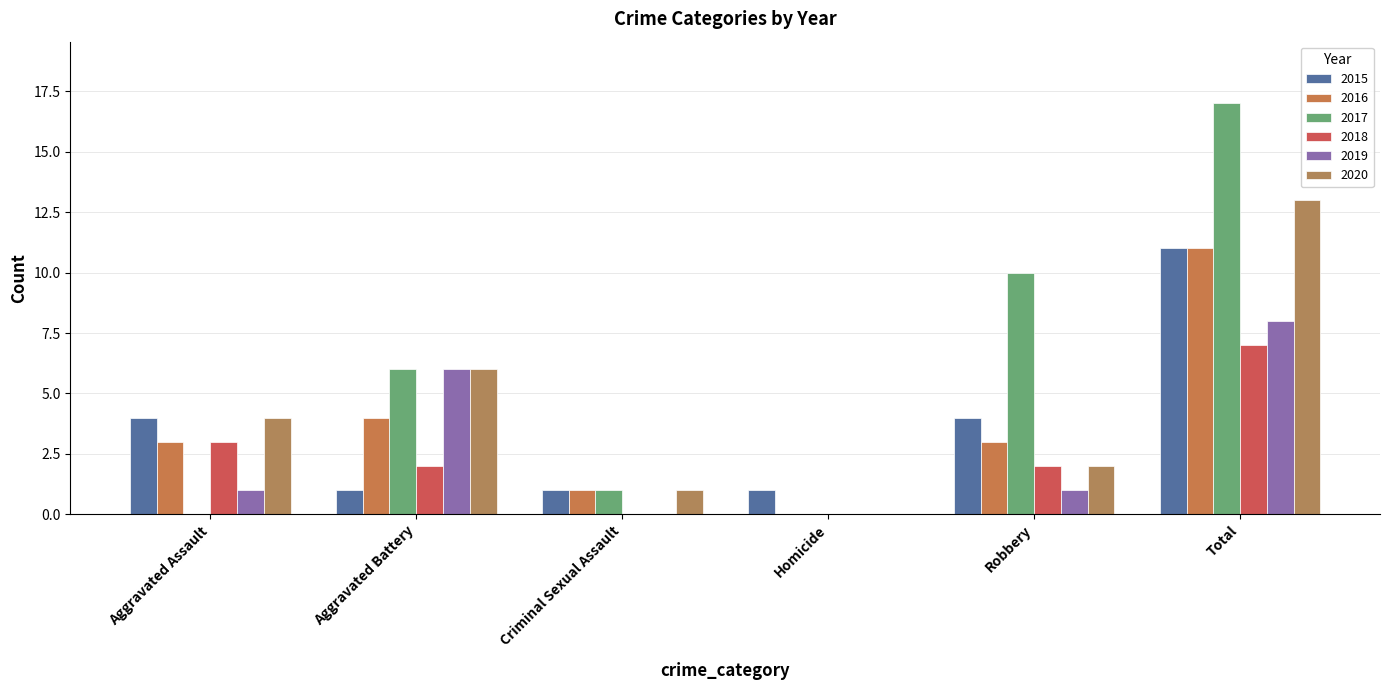

Count the 2018 values in the range 0 to 3.

5